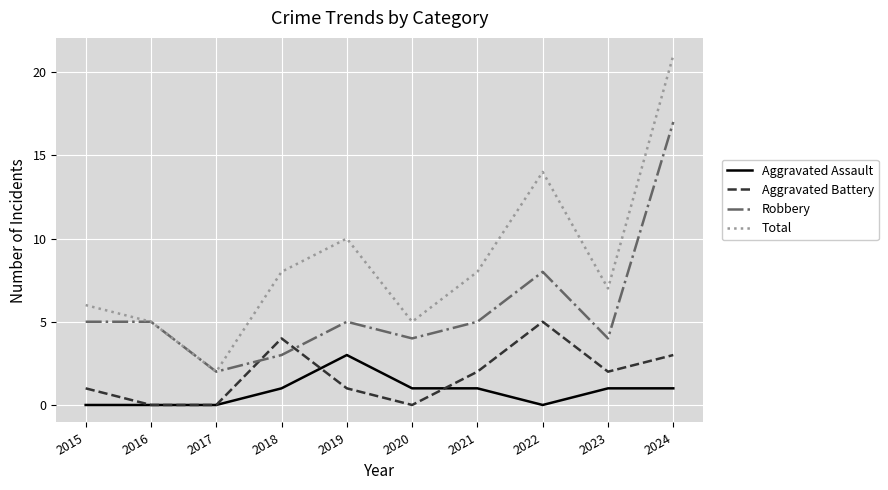

True or false: Total has more than 0 interior local peaks.

True